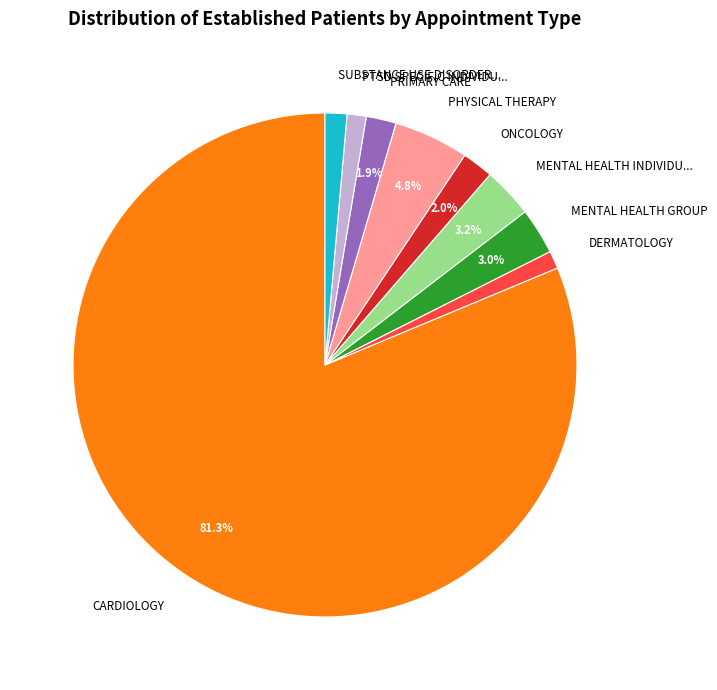

What percentage is the MENTAL HEALTH GROUP slice, to the nearest percent?

3%